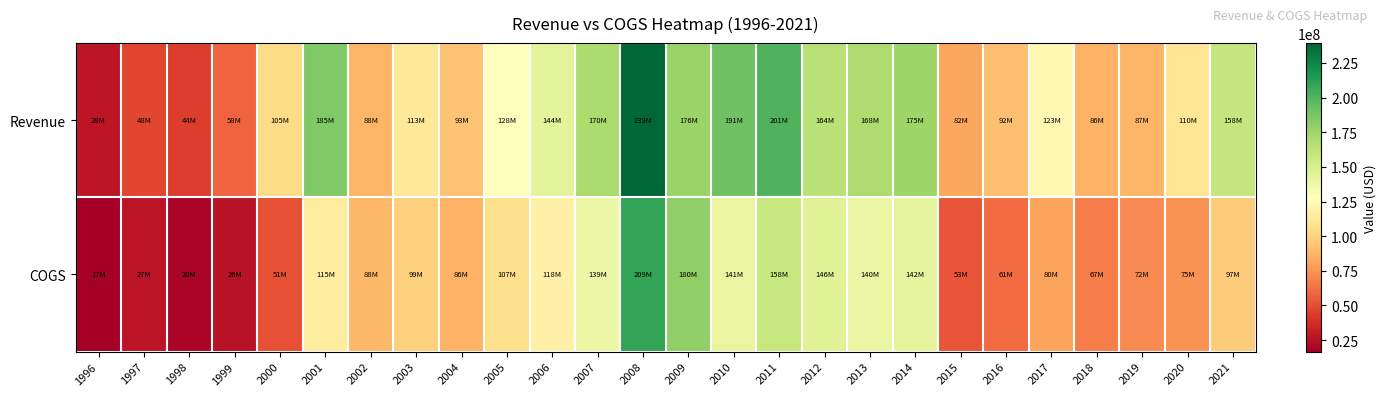

At which category does the chart reach its minimum across all series?

1996